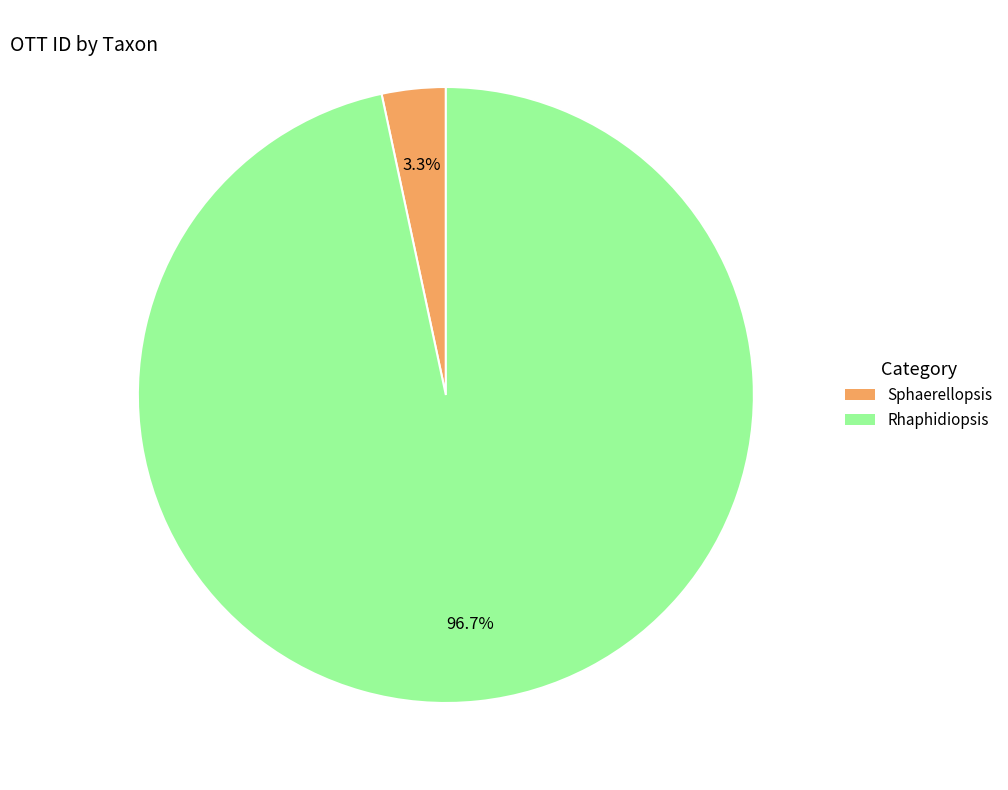

How many segments does this pie chart have?

2